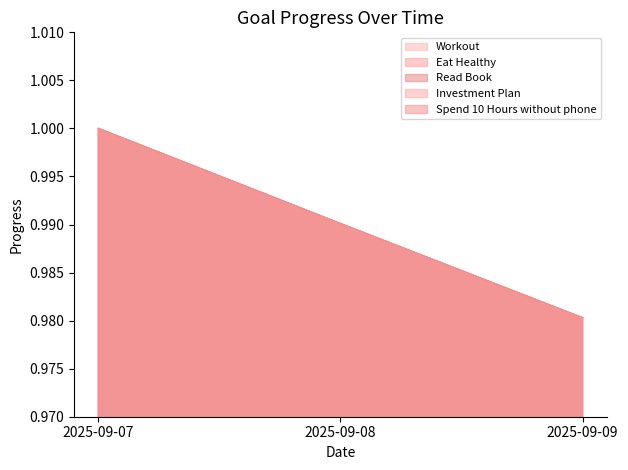

What is the highest value of the Investment Plan series?

1.0